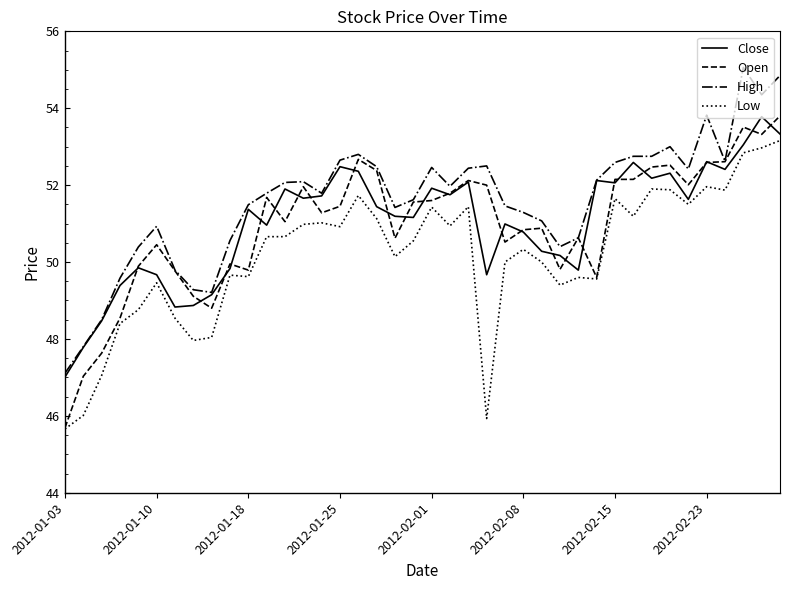

Which series has the largest total across all categories?

High